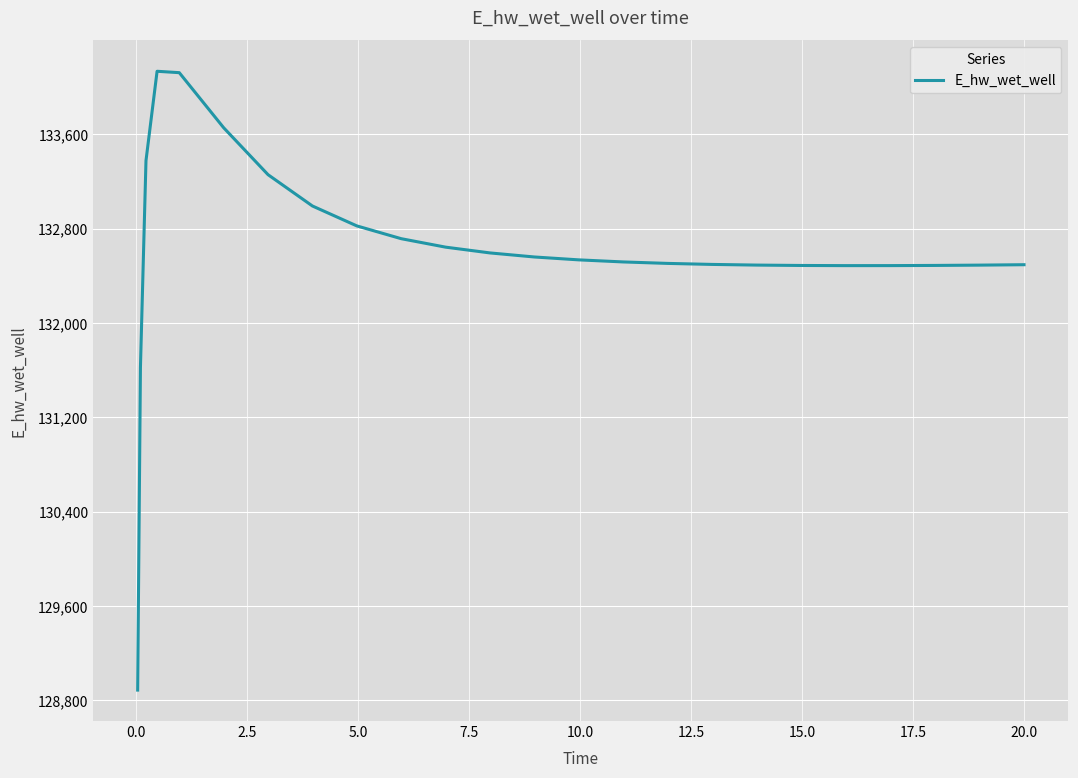

What is the minimum value shown in the chart?

128887.1